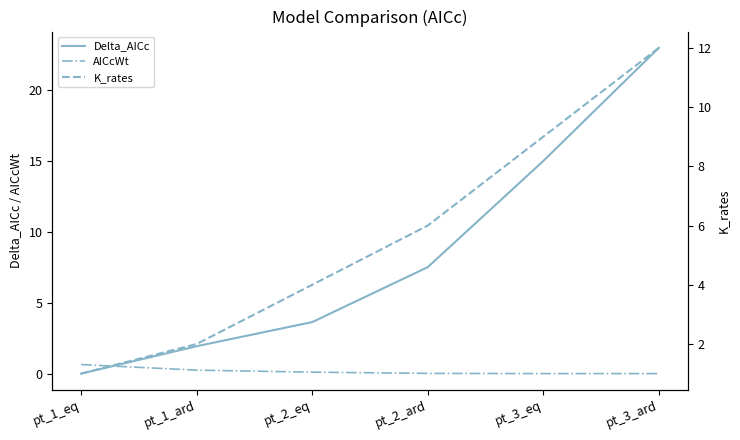

The K_rates series shows 12.0 at pt_3_ard. True or false?

True